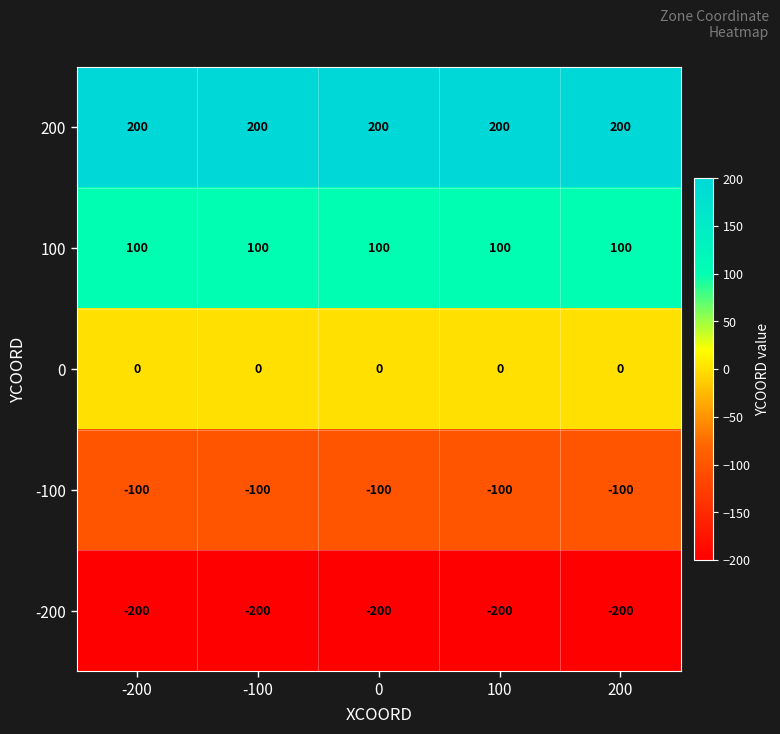

True or false: -200 has a value of -200 at 0.

True